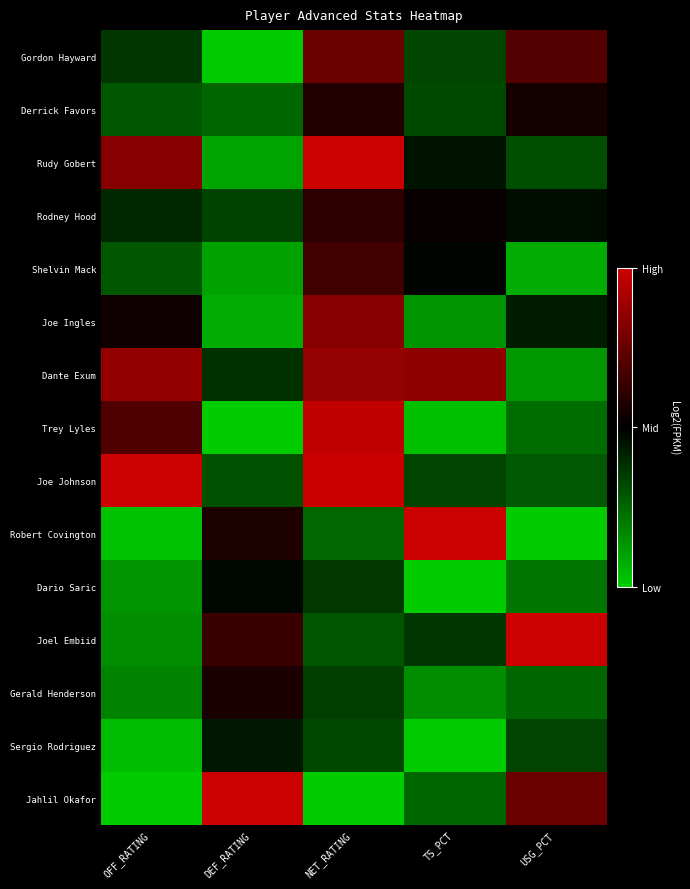

Which has a higher value, NET_RATING or USG_PCT?

NET_RATING